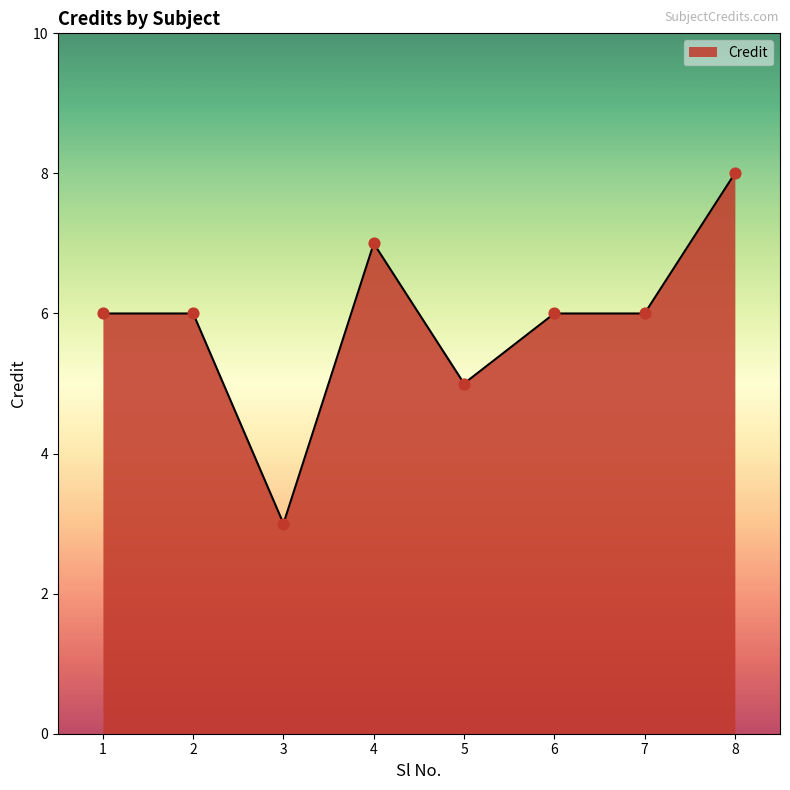

Between 4 and 1, which is larger?

4